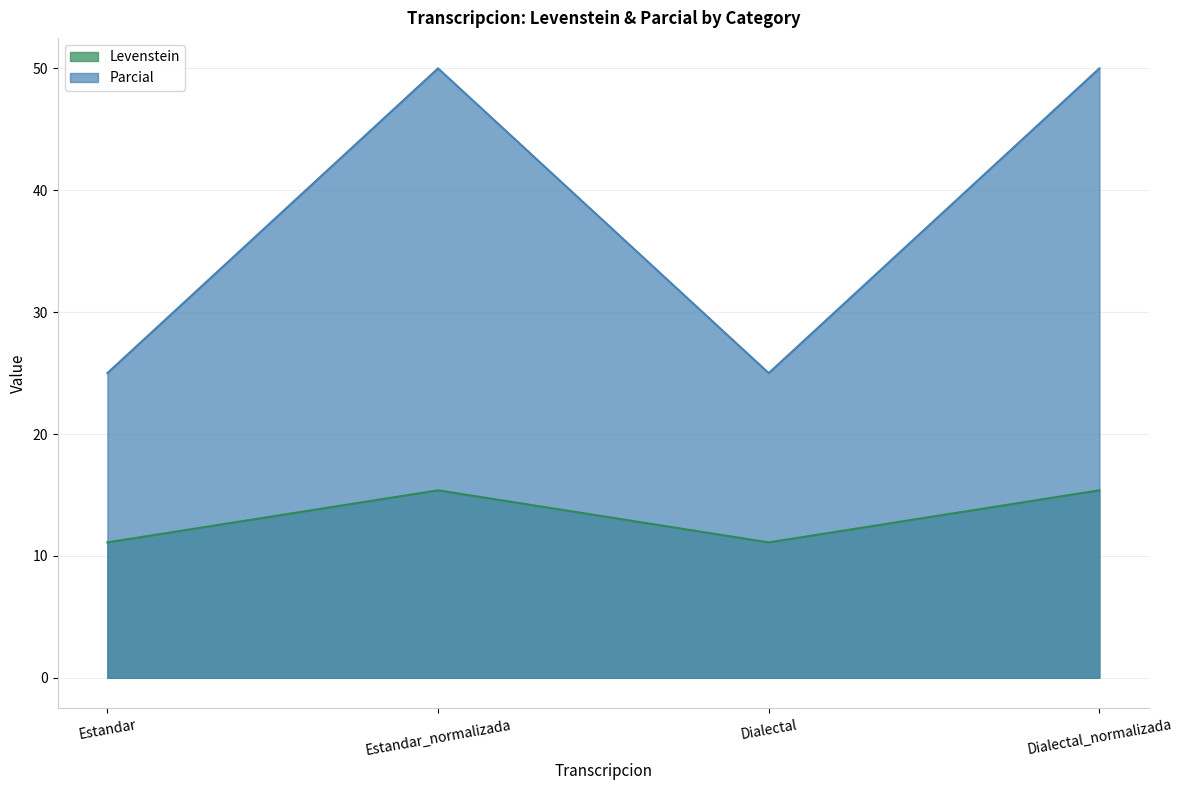

Which series has the largest range (max minus min)?

Parcial